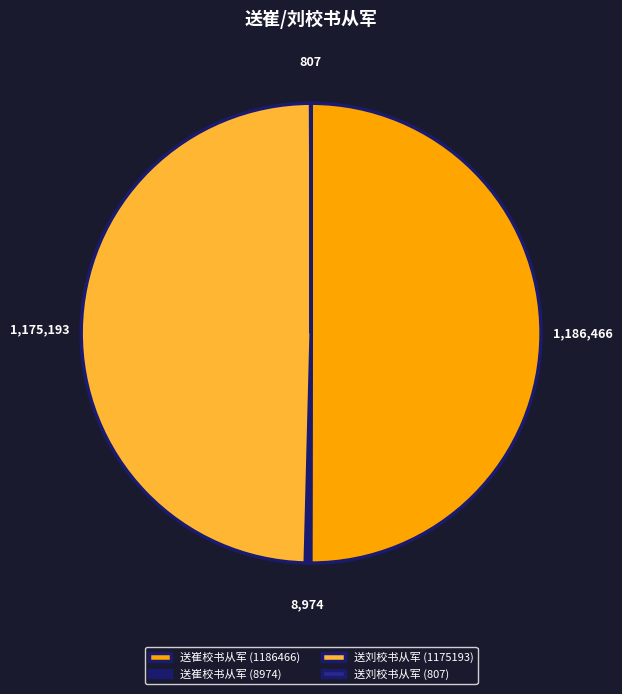

How many segments does this pie chart have?

4